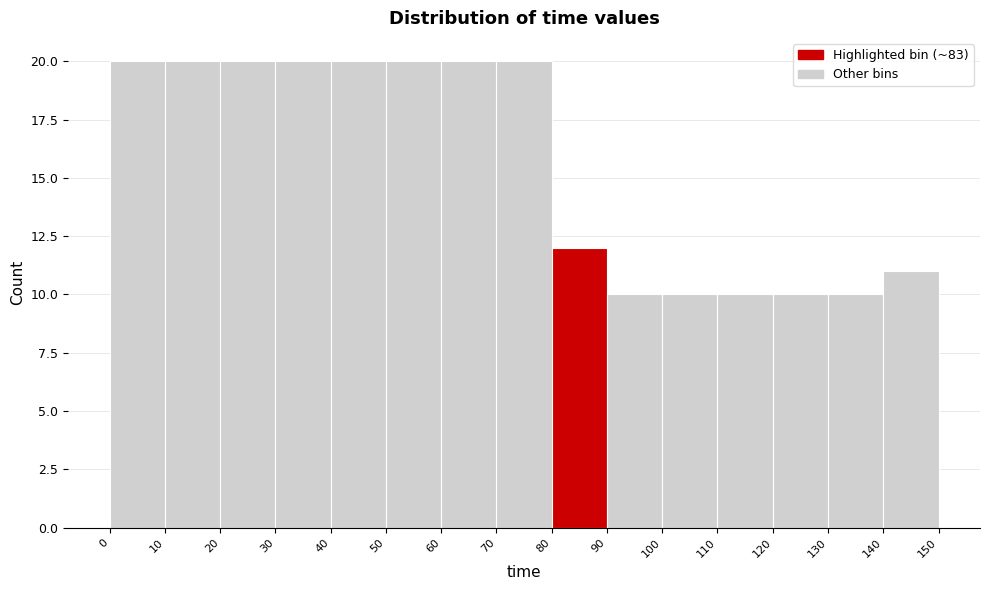

Reading left to right, list every bar in this chart as the range it spans on the x-axis followed by its height. The values are not printed on the chart, so give them approximately, as read against the axis.

0 to 10: 20
10 to 20: 20
20 to 30: 20
30 to 40: 20
40 to 50: 20
50 to 60: 20
60 to 70: 20
70 to 80: 20
80 to 90: 12
90 to 100: 10
100 to 110: 10
110 to 120: 10
120 to 130: 10
130 to 140: 10
140 to 150: 11